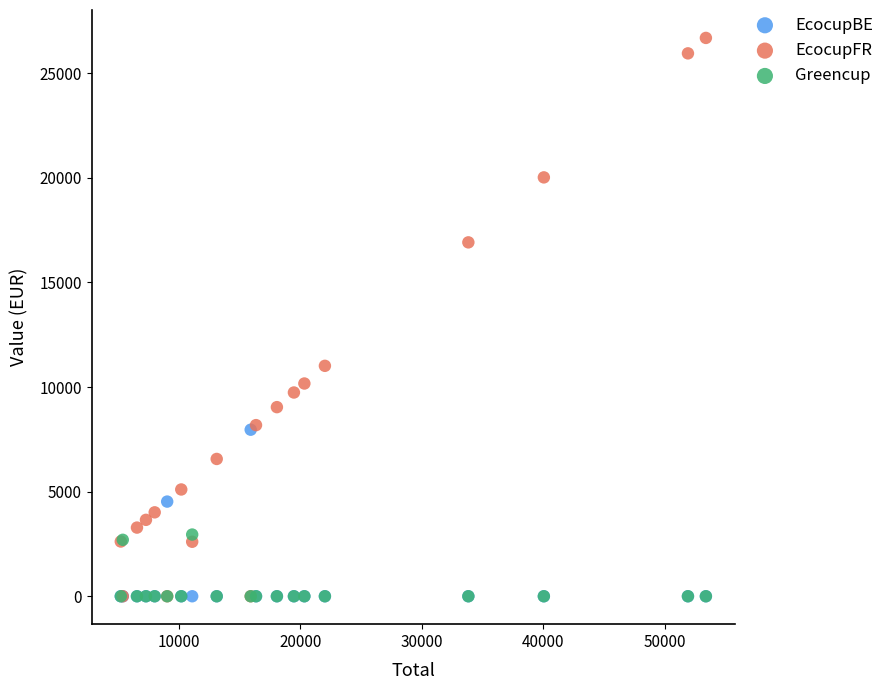

In the EcocupFR series, what Y value is closest to 13342?

11012.6